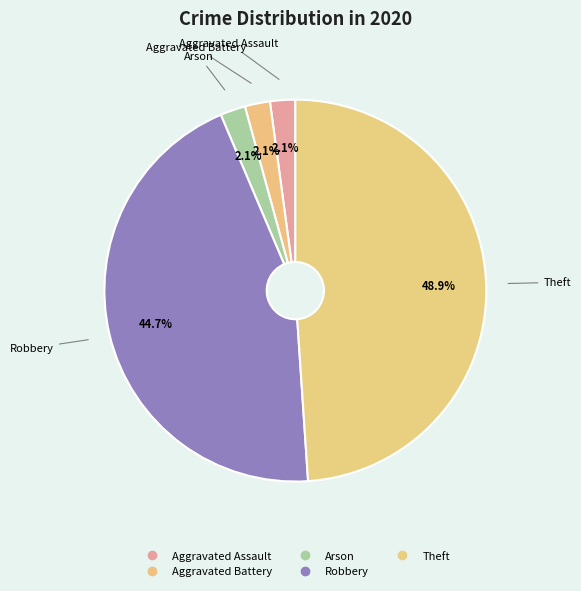

How many slices are in this pie chart?

5